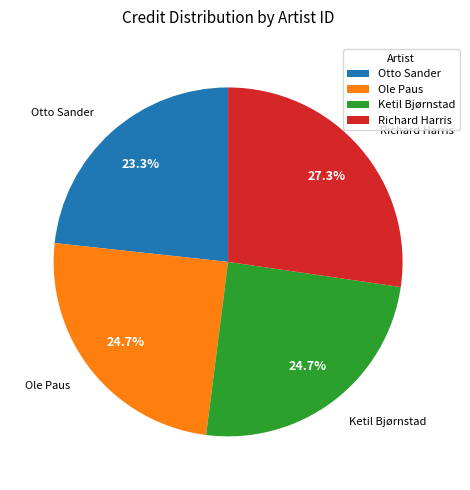

Is the sum of Richard Harris and Otto Sander greater than half?

Yes